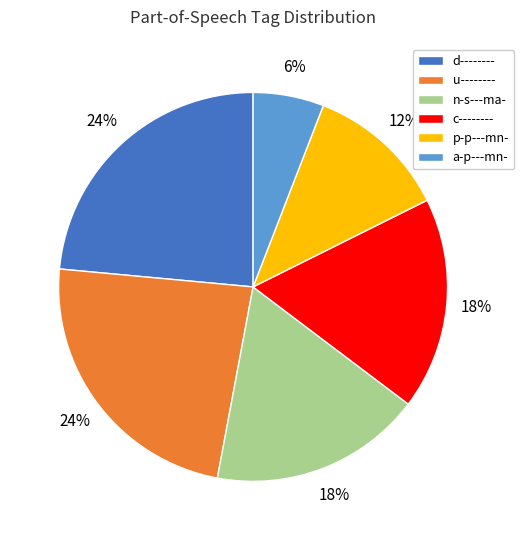

Which has a higher value, a-p---mn- or u--------?

u--------